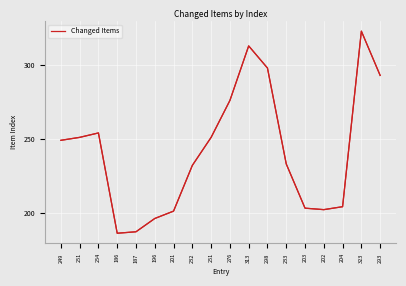

Rank the categories by value from lowest to highest.

186, 187, 196, 201, 202, 203, 204, 232, 233, 249, 251, 251, 254, 276, 293, 298, 313, 323